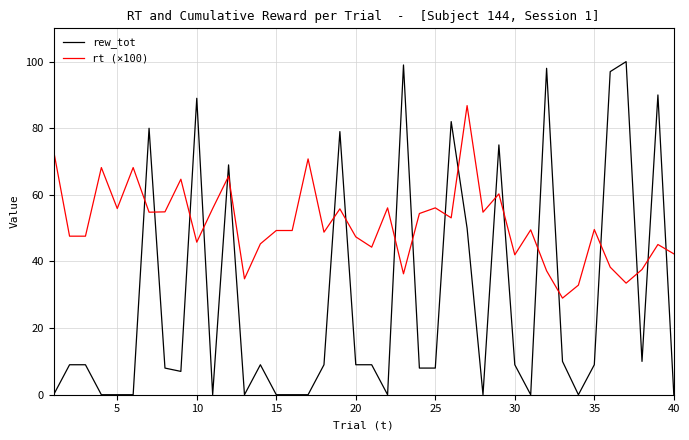

Which series has the largest total across all categories?

rt (×100)